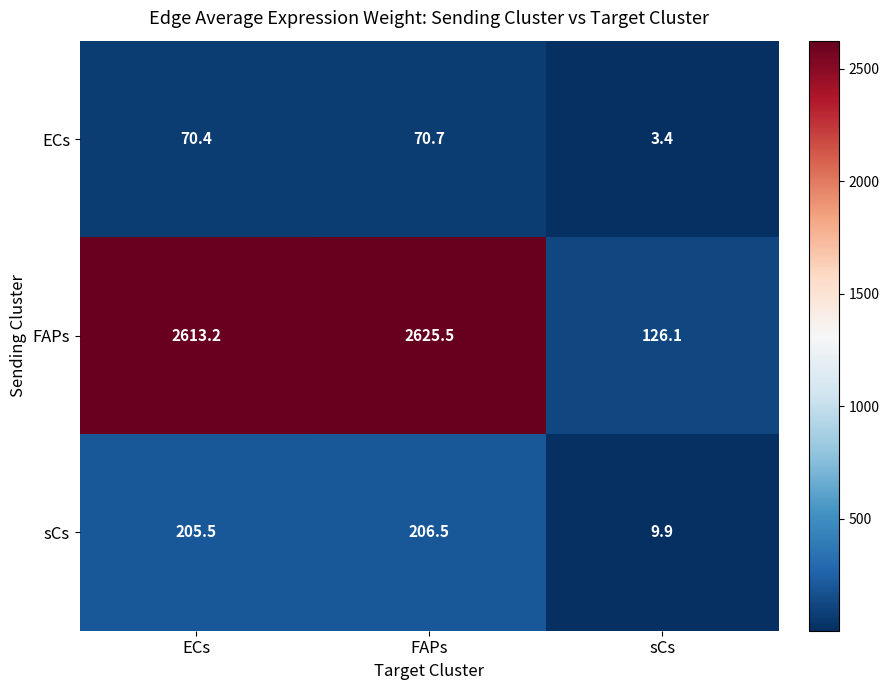

Which series has the widest spread of values?

FAPs